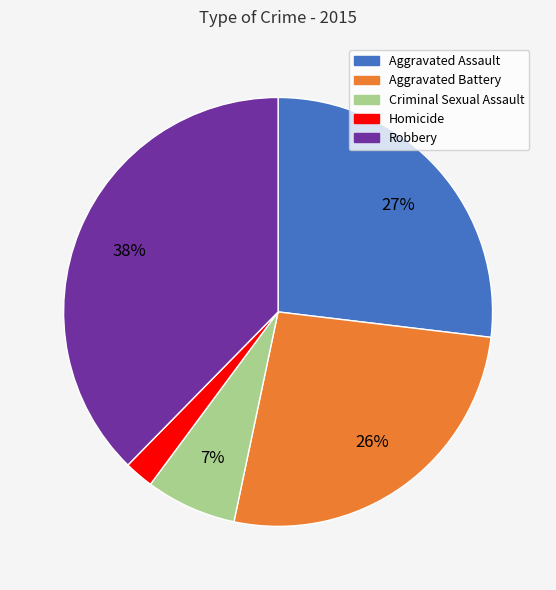

How many segments does this pie chart have?

5